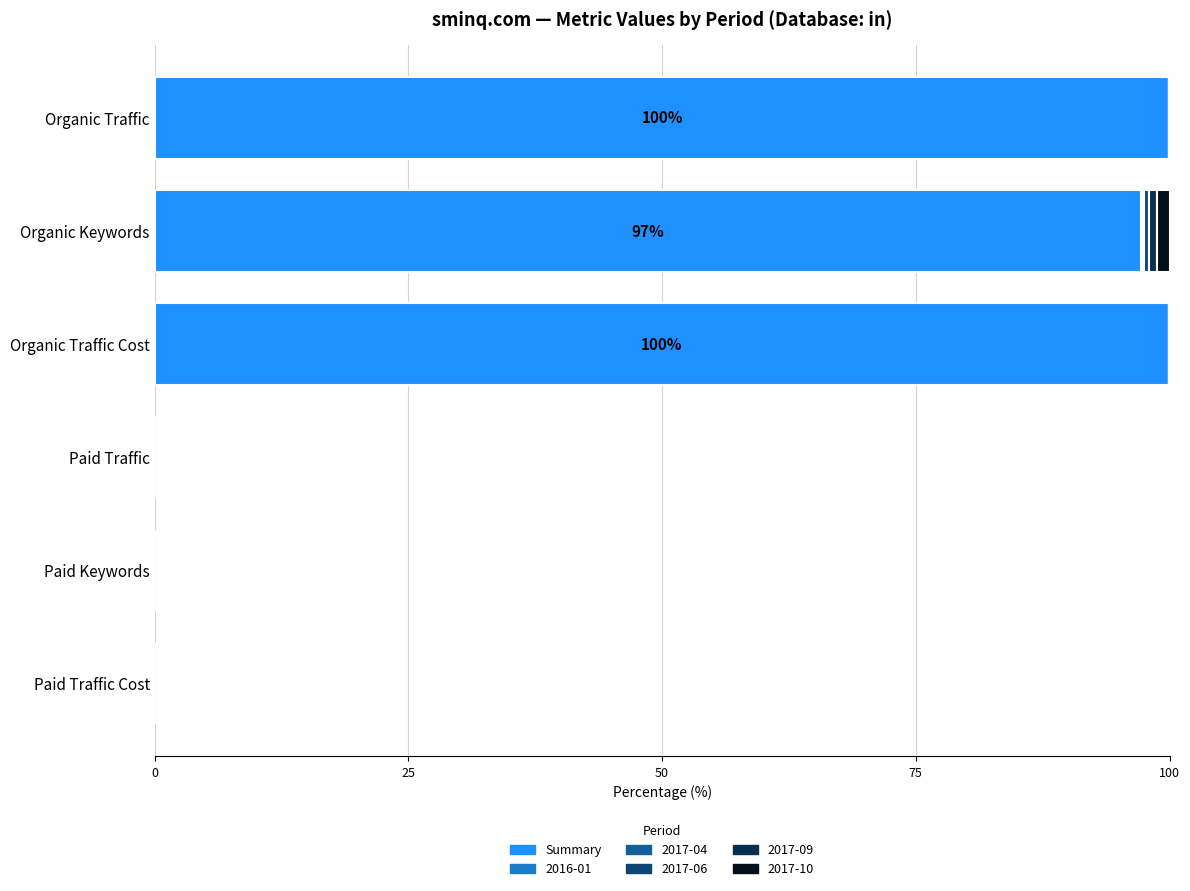

What is the maximum value for Summary?

100.0